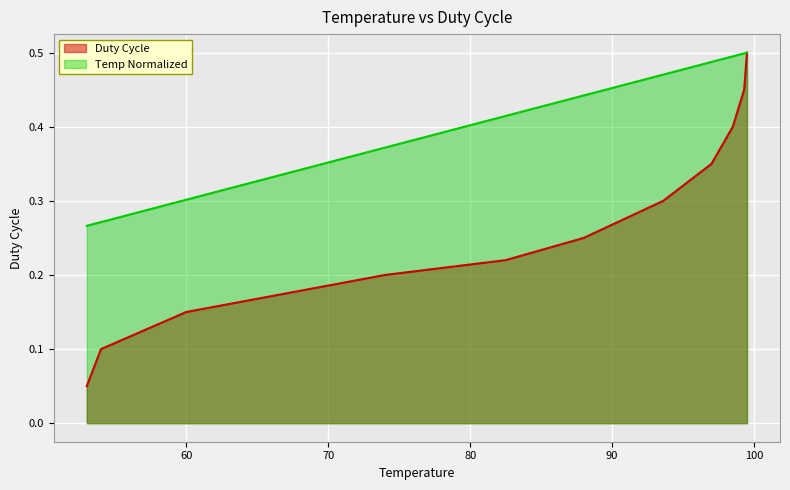

Which category has the highest value across all series?

99.5